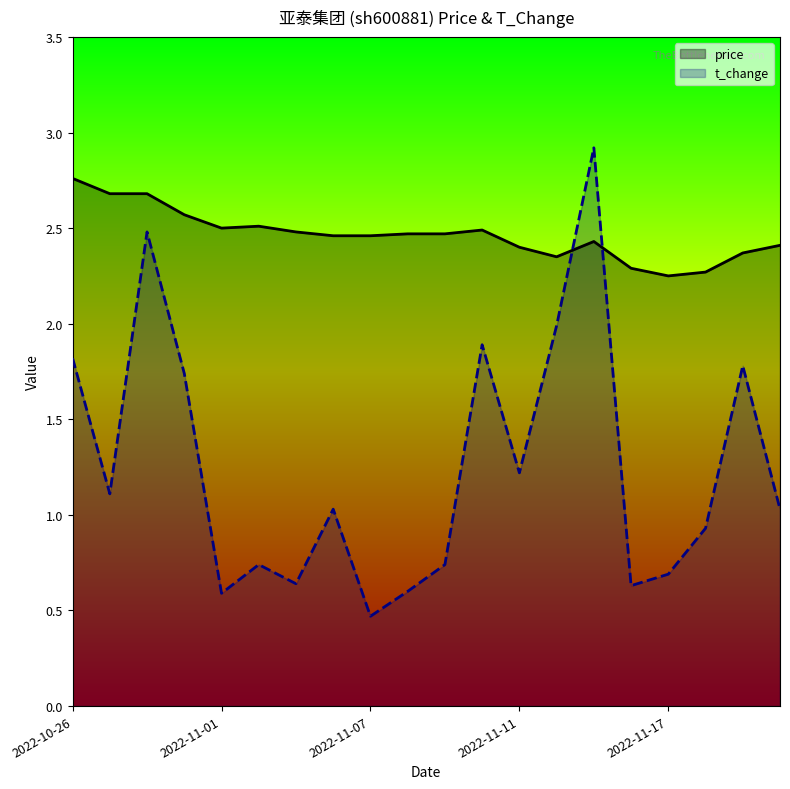

What is the total value across all series at 5?

3.2